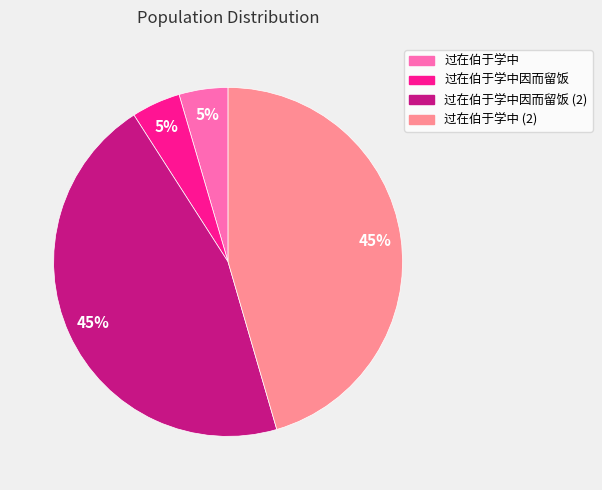

Do 过在伯于学中因而留饭 and 过在伯于学中 together represent more than half of the pie?

No